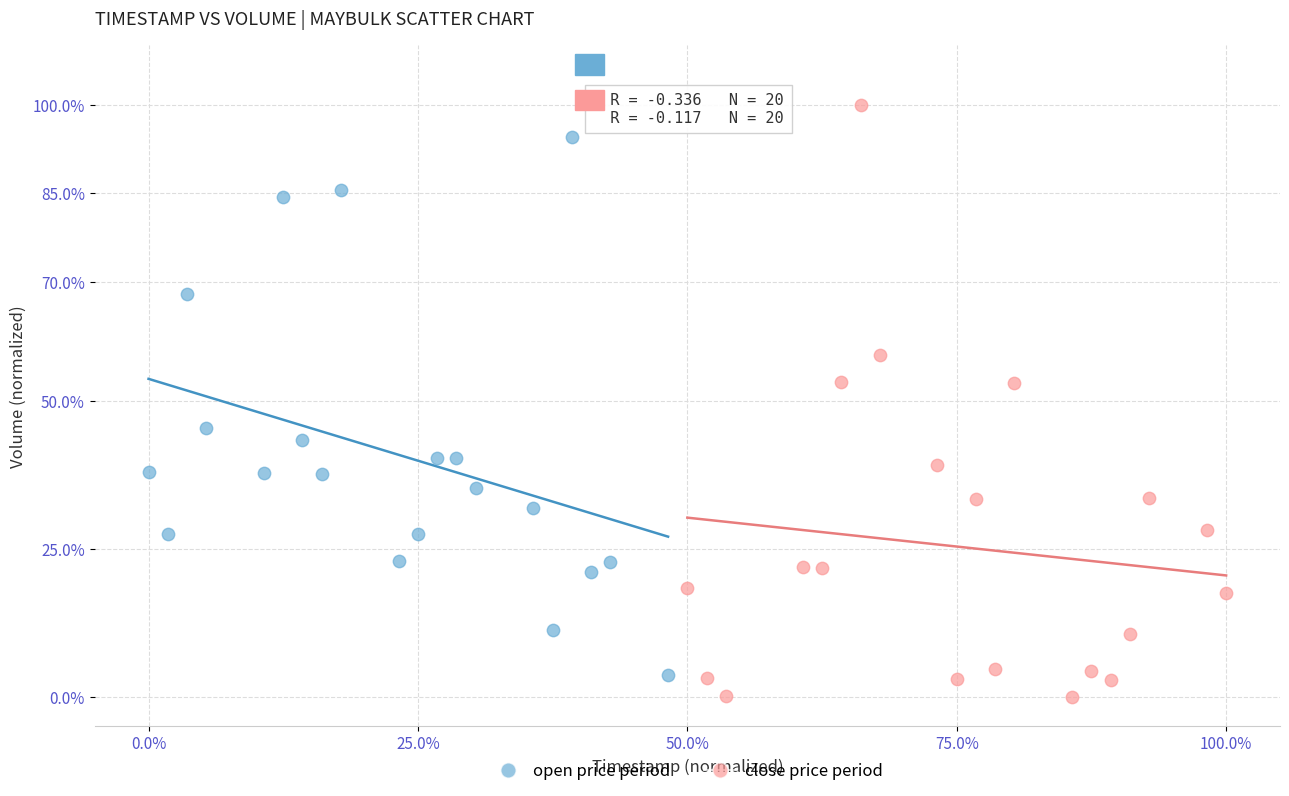

Which series reaches the maximum Y coordinate?

close price period